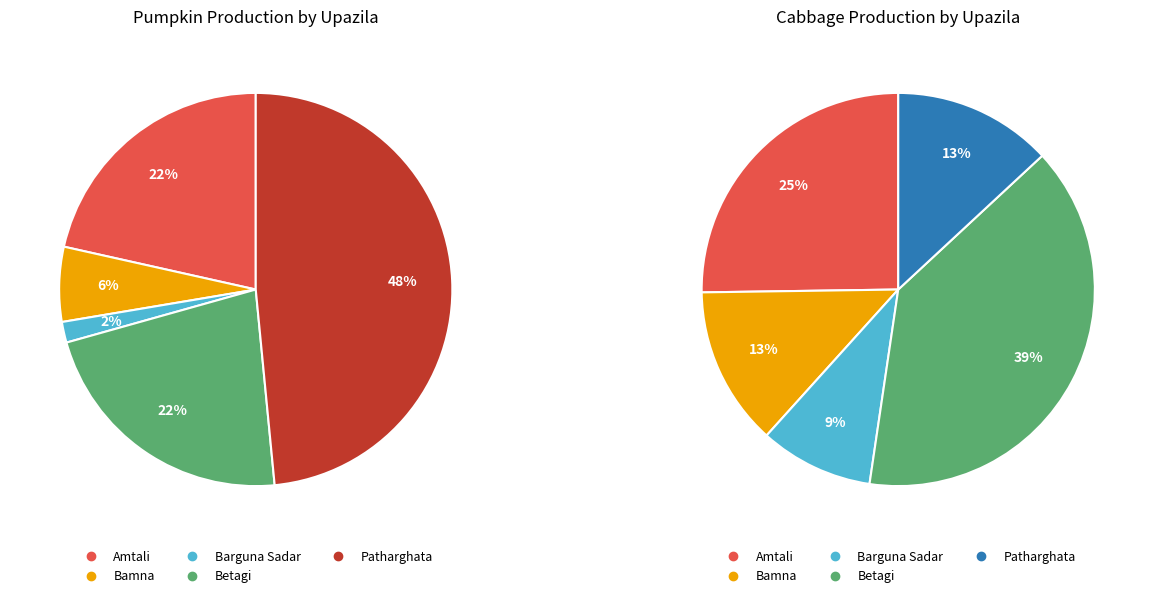

What percentage is the Amtali slice, to the nearest percent?

22%